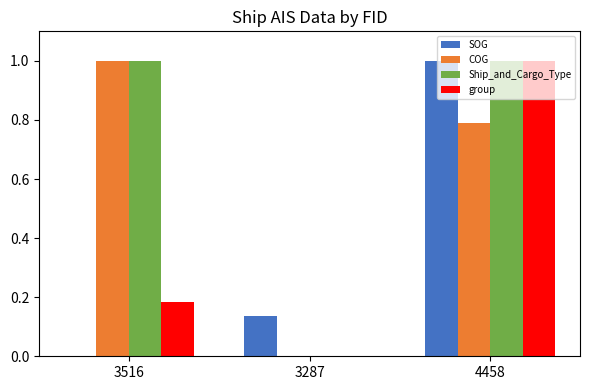

Which series changed the most between 3516 and 4458?

SOG